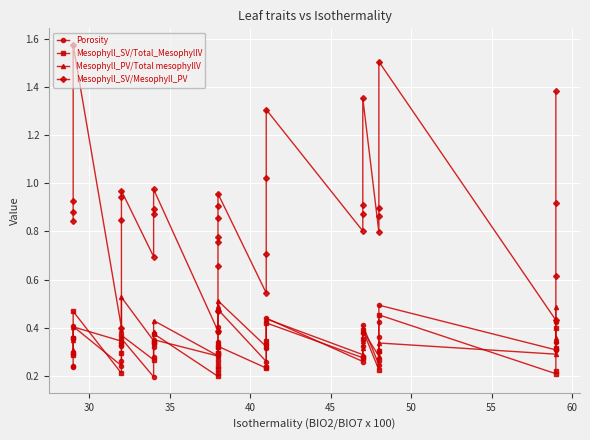

What are all the series names shown in the legend?

Porosity, Mesophyll_SV/Total_MesophyllV, Mesophyll_PV/Total mesophyllV, Mesophyll_SV/Mesophyll_PV